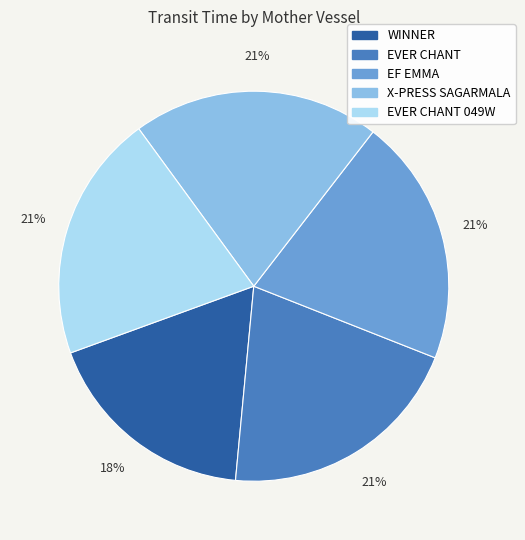

Is there any slice that represents more than half of the pie?

No